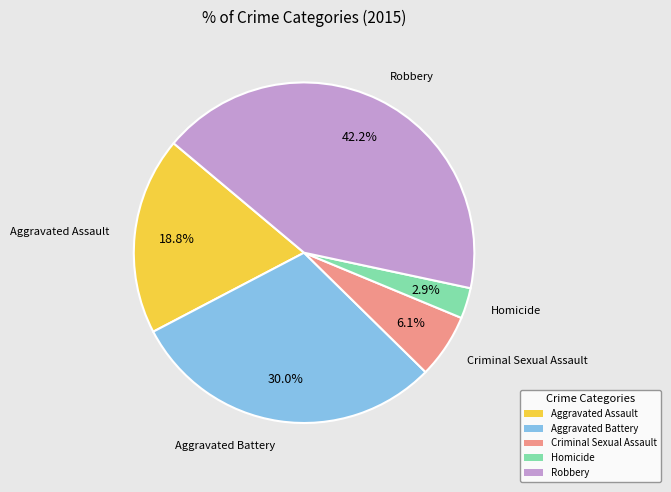

What percentage is the Homicide slice, to the nearest percent?

3%